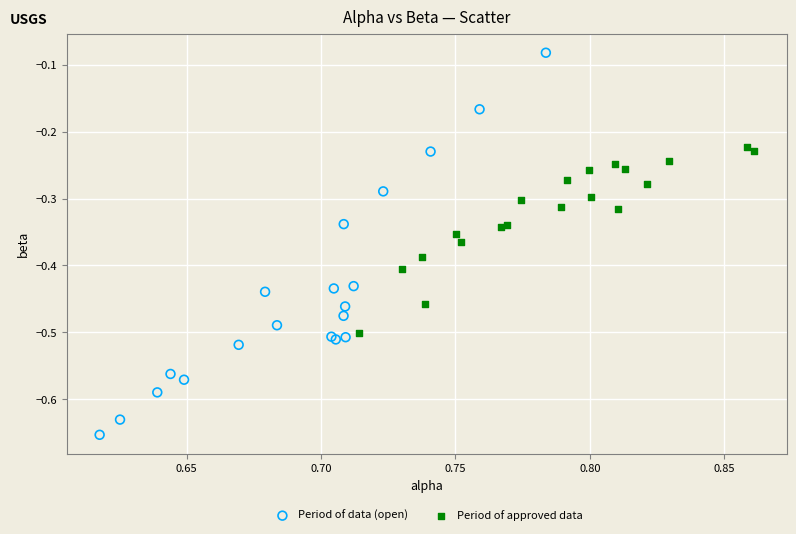

Which series reaches the maximum Y coordinate?

Period of data (open)